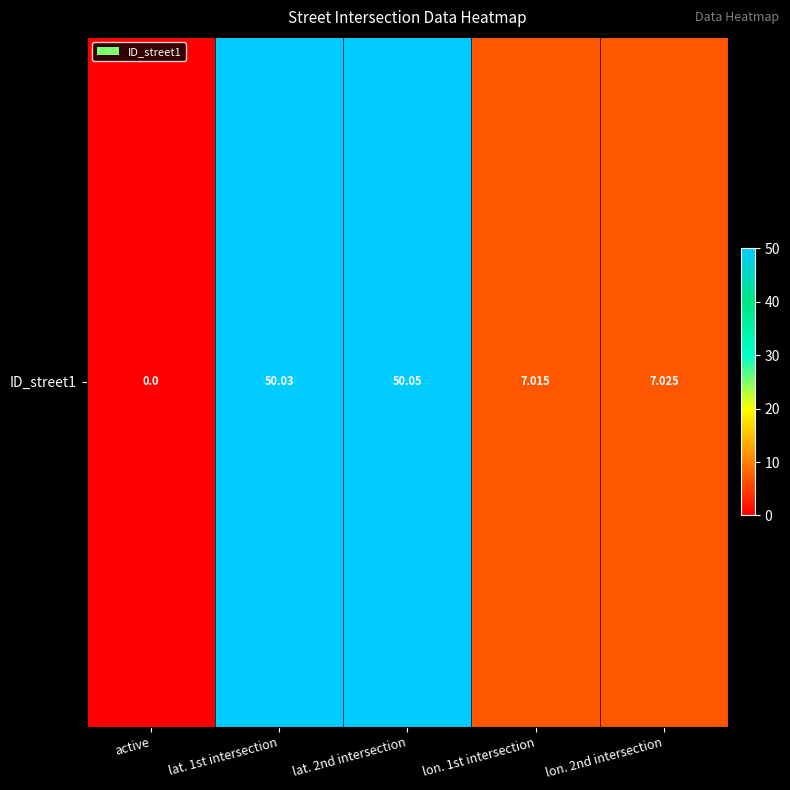

Rank the categories by value from lowest to highest.

active, lon. 1st intersection, lon. 2nd intersection, lat. 1st intersection, lat. 2nd intersection